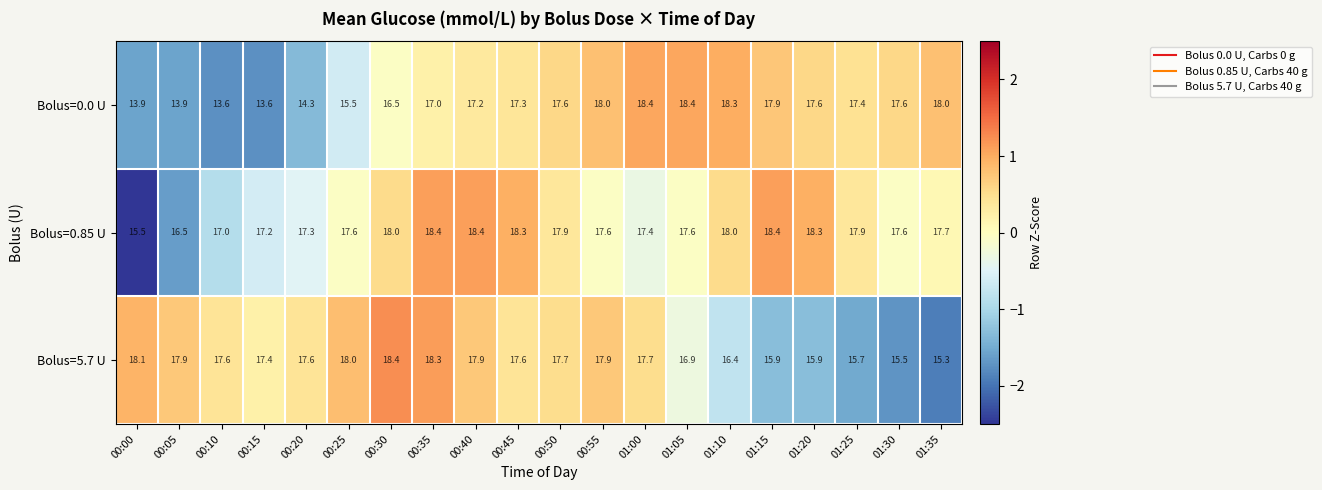

At which label does Bolus=5.7 U reach its minimum?

01:35